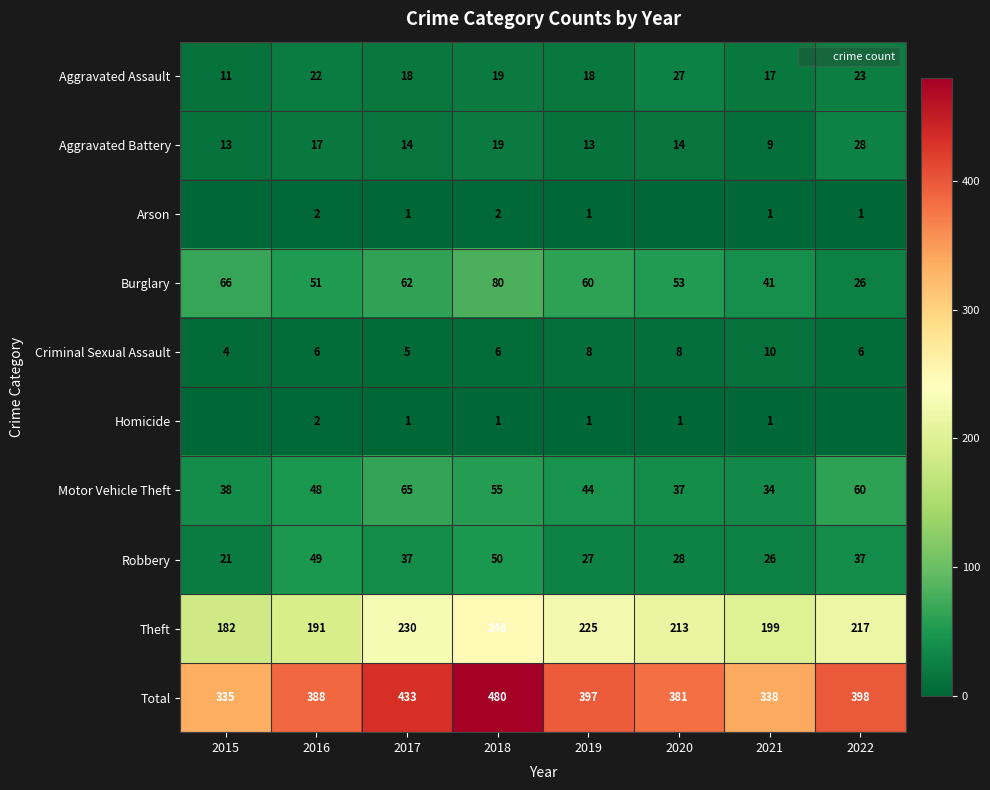

How many values in the Robbery series exceed 37?

2